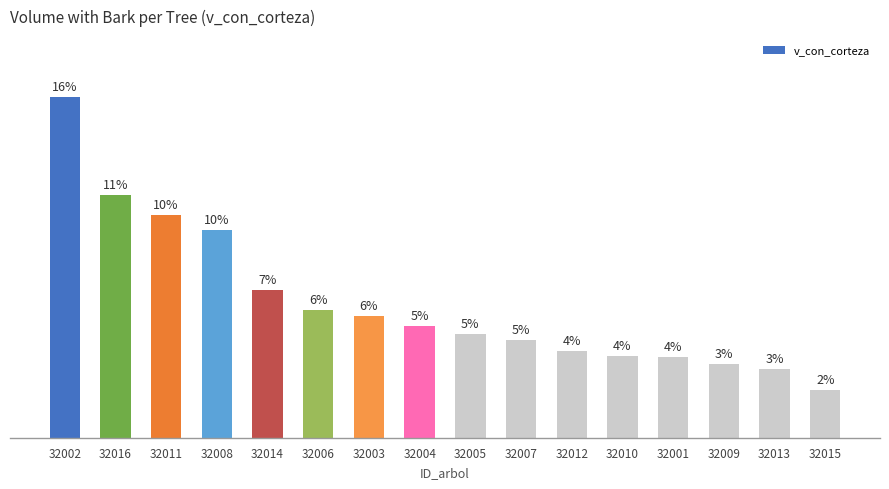

Reading left to right, transcribe all the data shown in this chart.

99.3	70.7	65.1	60.6	43.0	37.2	35.5	32.5	30.2	28.4	25.3	23.9	23.5	21.6	20.0	13.9